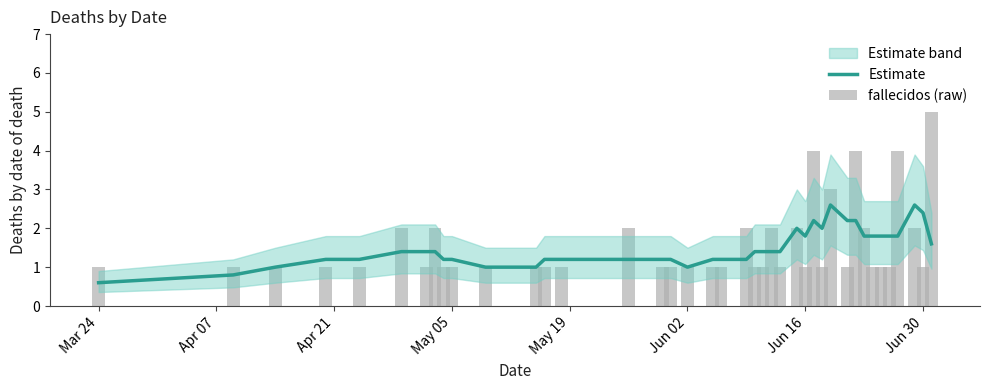

How many groups of bars are there?

40